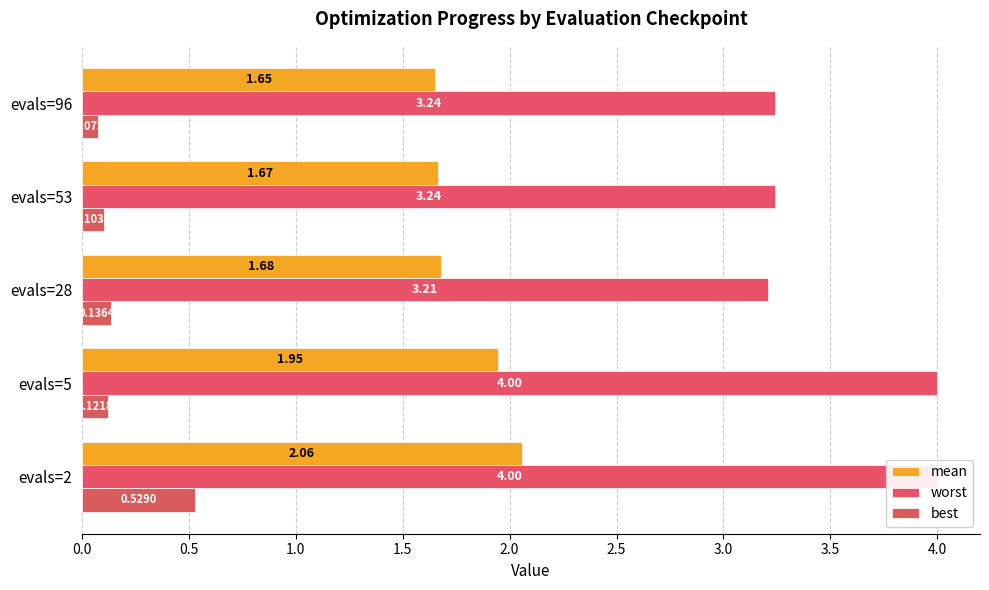

What is the total value across all series at evals=53?

5.0